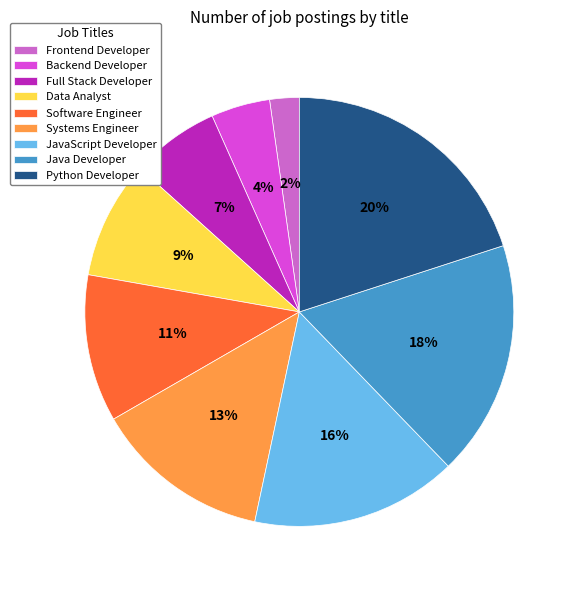

Which has a higher value, Backend Developer or JavaScript Developer?

JavaScript Developer